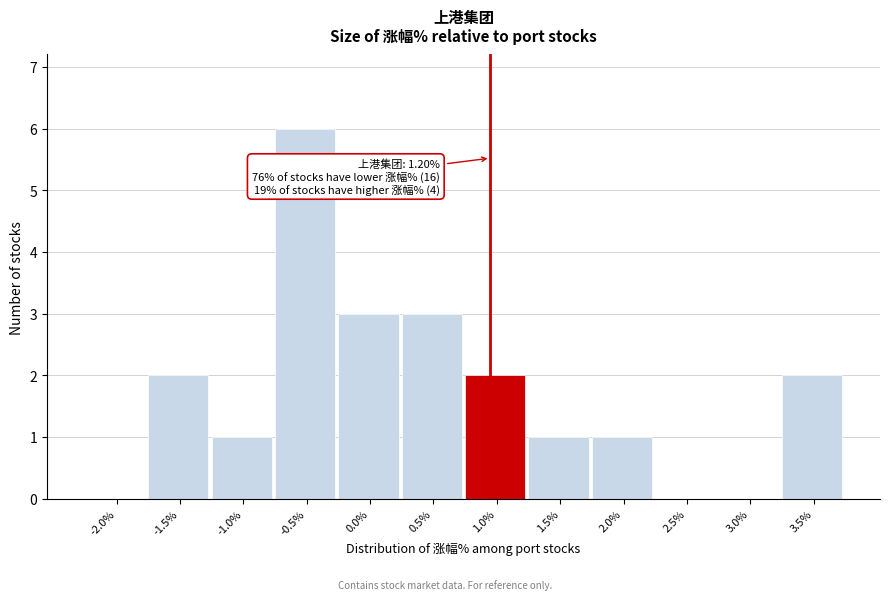

Reading left to right, what are all the values shown in this chart?

-2.0%=0	-1.5%=2	-1.0%=1	-0.5%=6	0.0%=3	0.5%=3	1.0%=2	1.5%=1	2.0%=1	2.5%=0	3.0%=0	3.5%=2